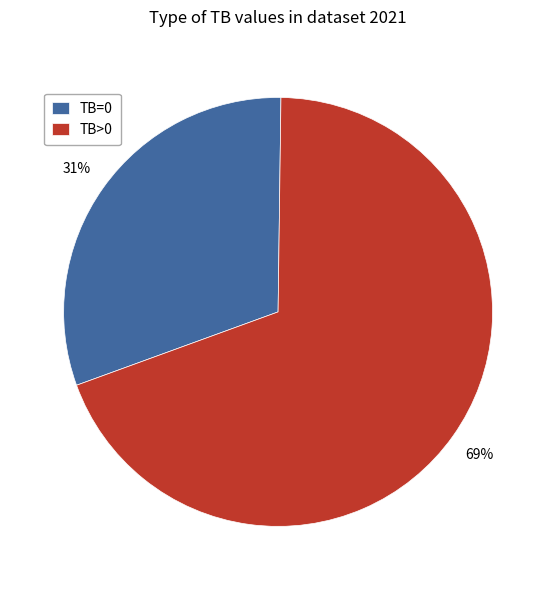

Rank the categories by value from lowest to highest.

TB=0, TB>0